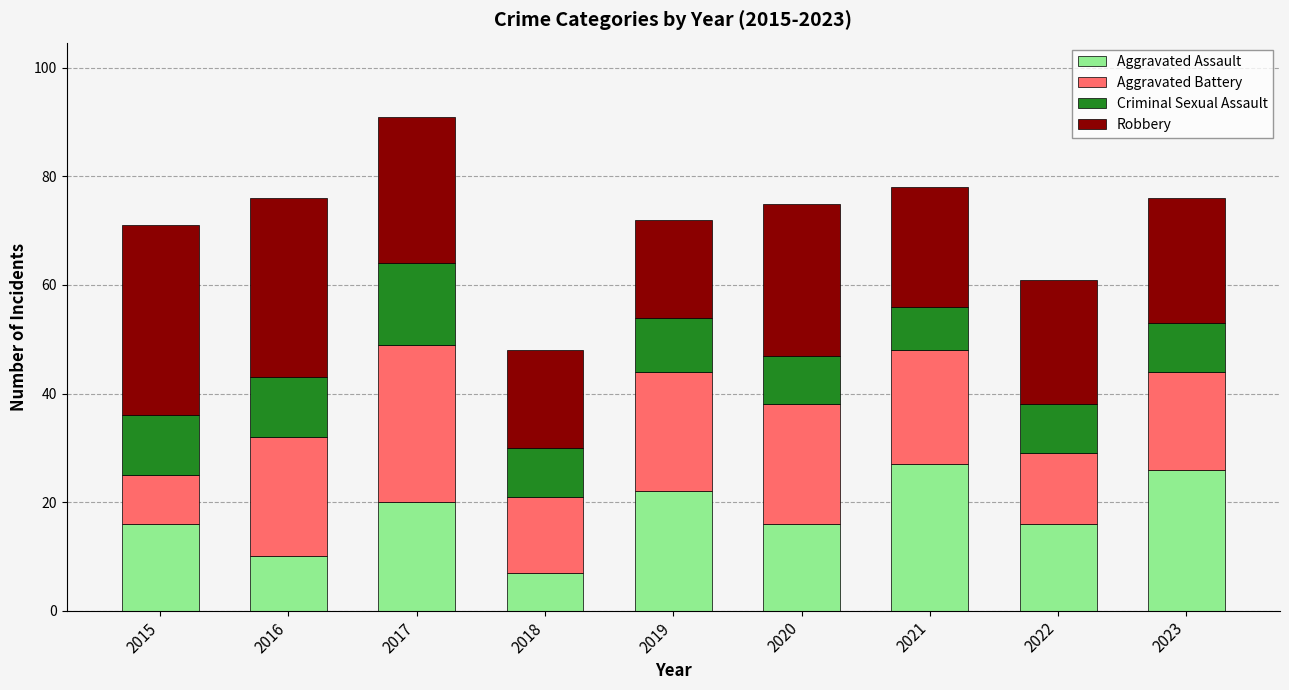

What is the total value across all series at 2019?

72